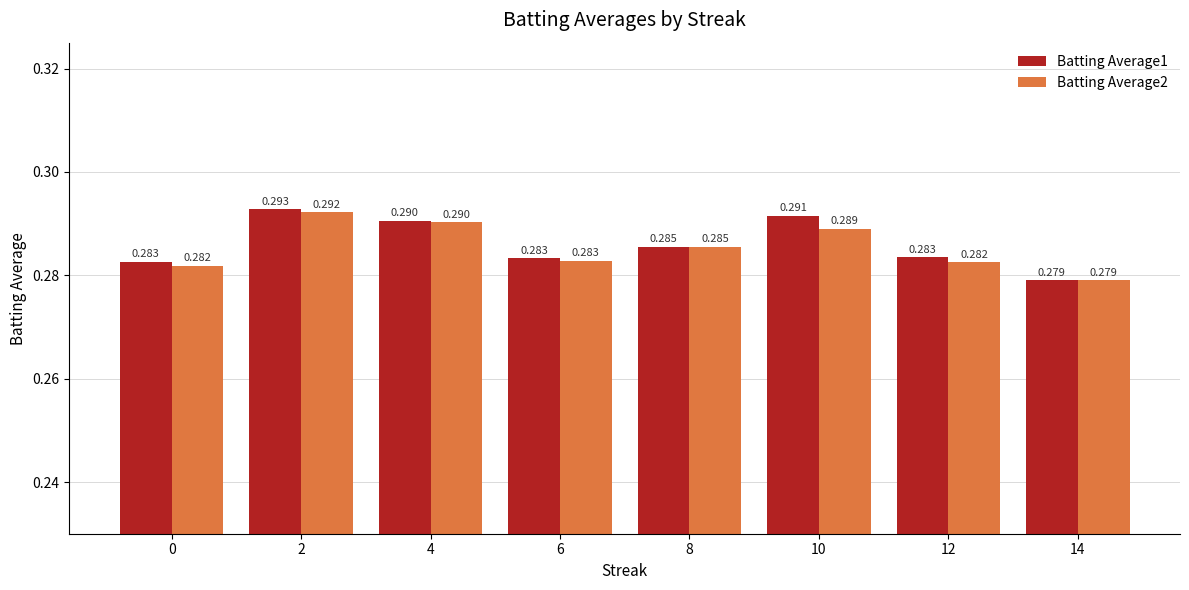

What is the total value across all series at 8?

0.6